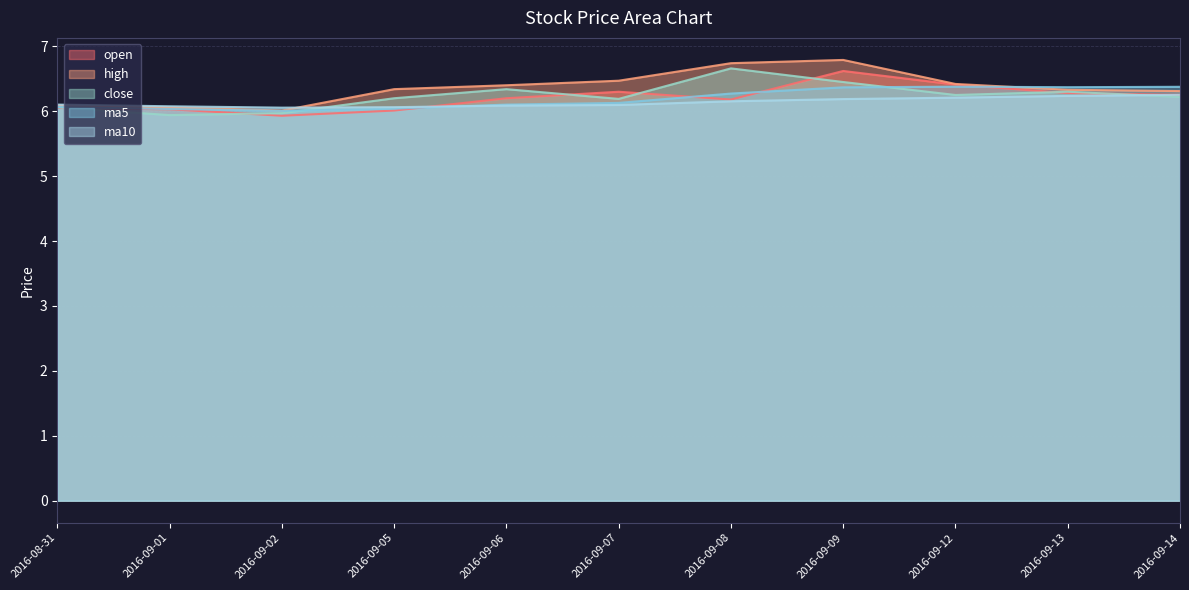

What is the difference between the maximum and minimum values in the high series?

0.8